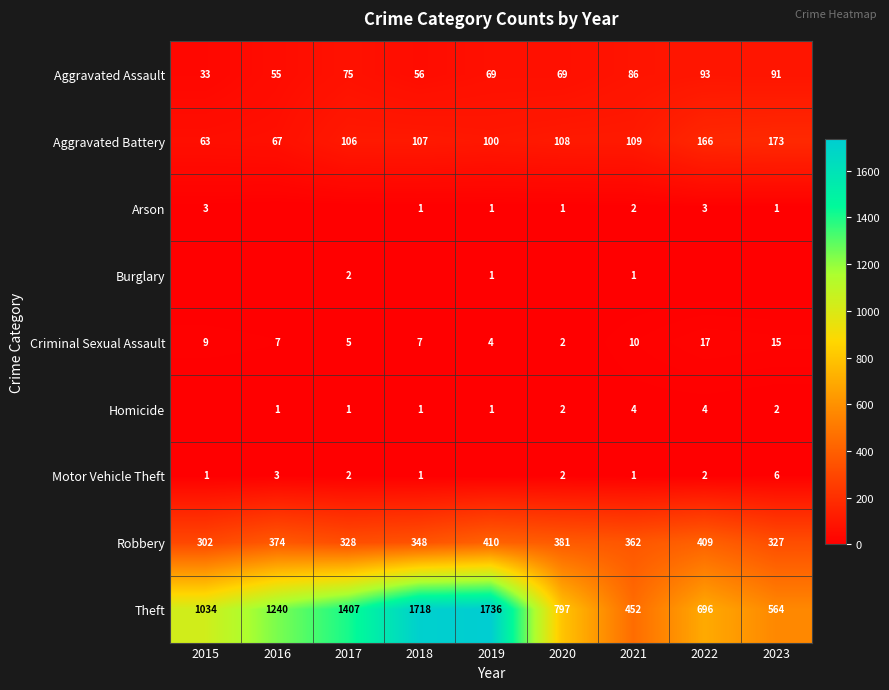

Which has a higher value, 2018 or 2021?

2021